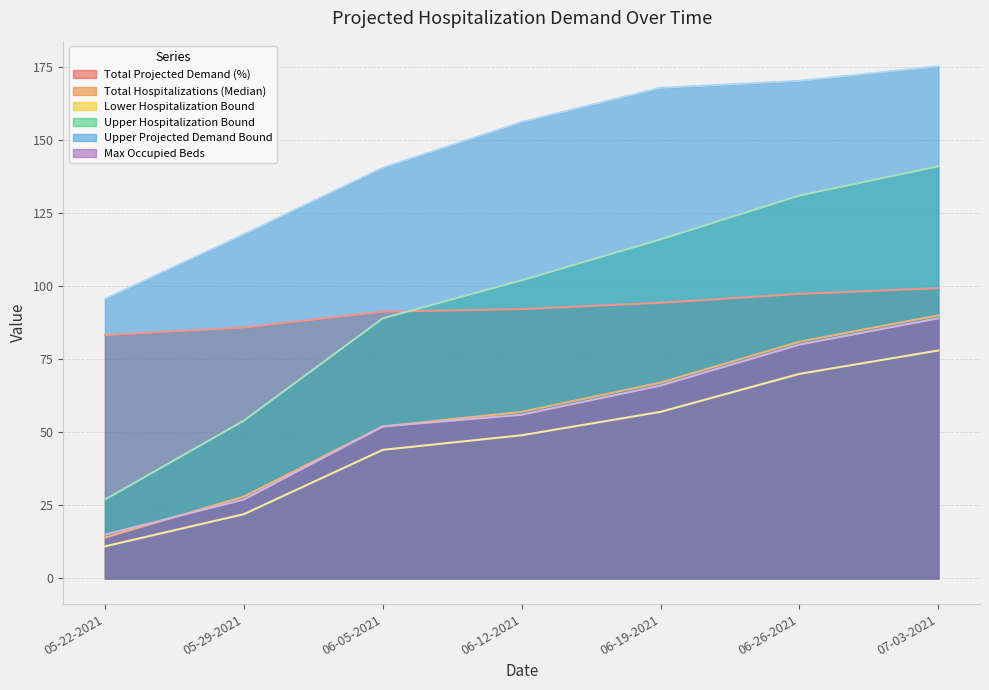

Between 05-22-2021 and 06-05-2021, which is larger?

06-05-2021